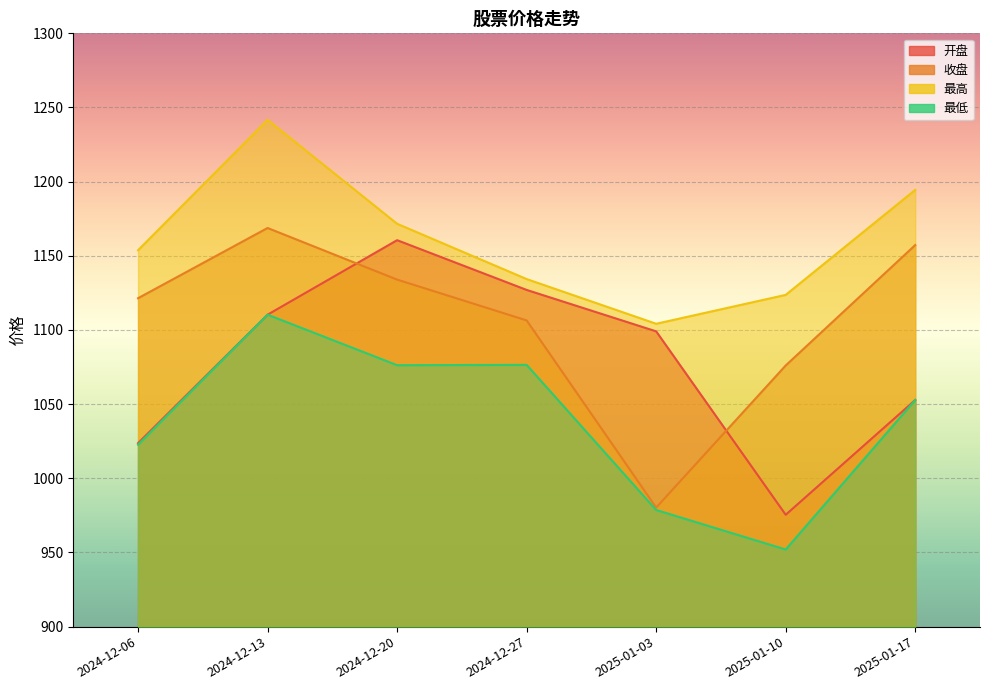

Reading left to right, what are all the values shown in this chart?

开盘: 1023.8	1110.3	1160.5	1127.0	1099.1	975.4	1052.8
收盘: 1121.4	1168.8	1134.0	1106.5	980.3	1076.1	1157.3
最高: 1153.8	1241.7	1171.6	1134.3	1104.2	1123.7	1194.5
最低: 1022.7	1110.3	1076.3	1076.5	978.6	952.0	1052.8